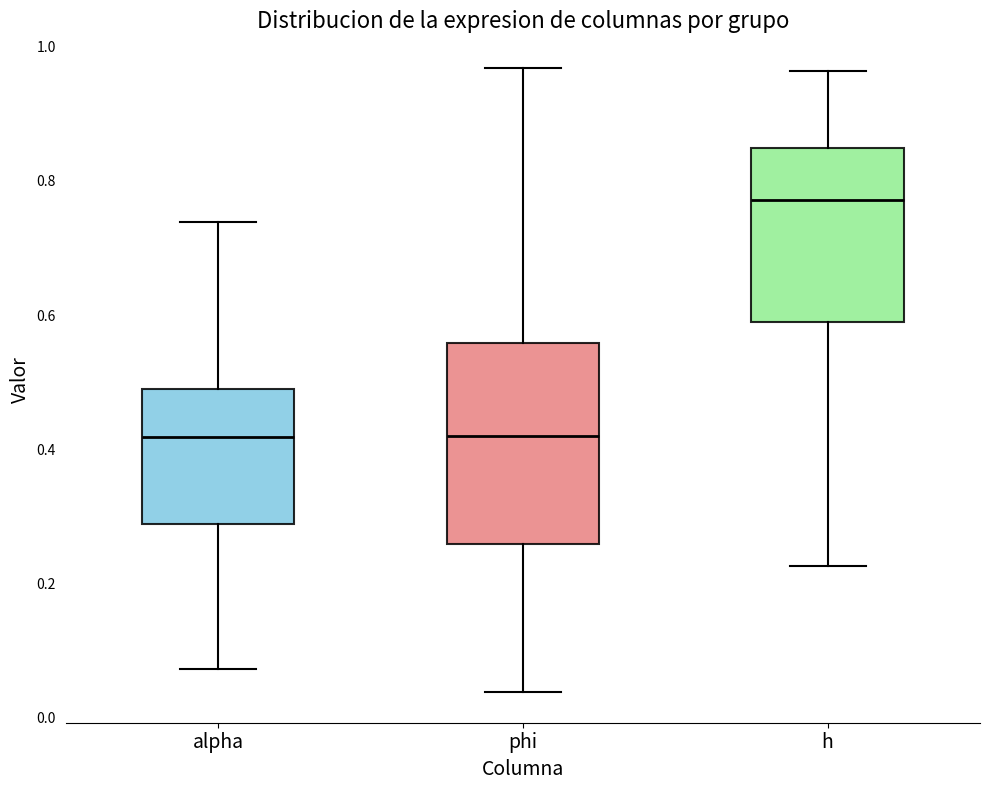

Which box is the tallest, from its lower edge to its upper edge?

phi